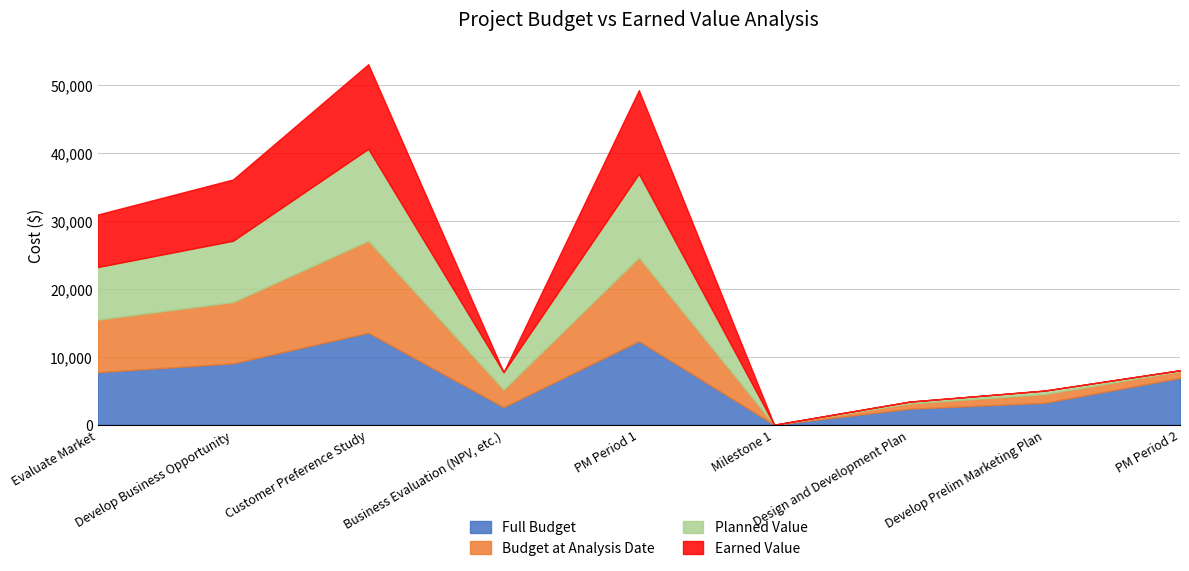

What is the total value across all series at Evaluate Market?

30912.0